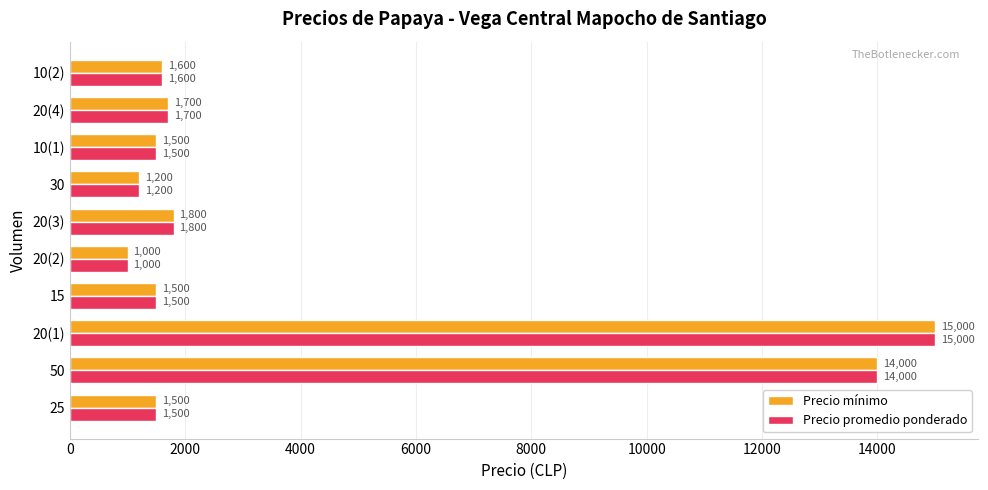

What value does the Precio promedio ponderado series have at 25?

1500